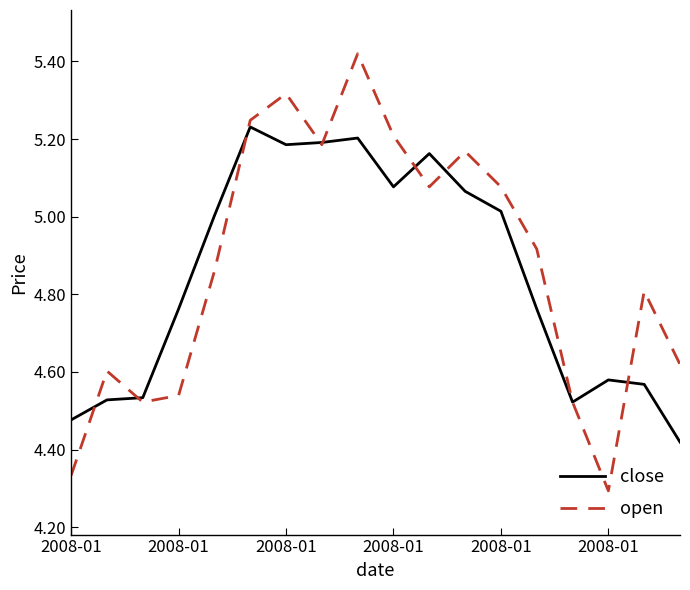

Which series has the widest spread of values?

open